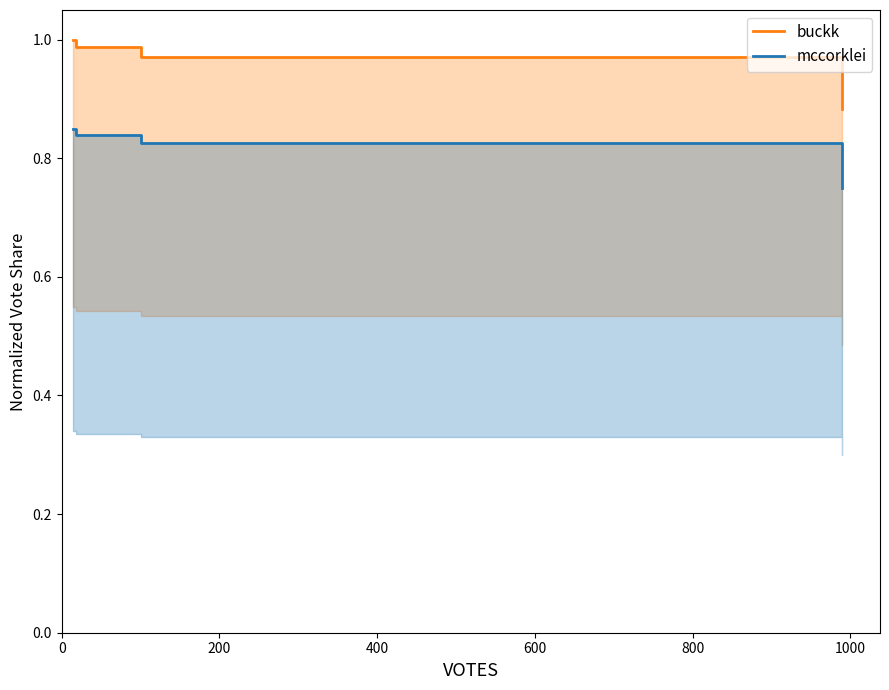

Is it true that buckk equals 0.3 at 200?

False